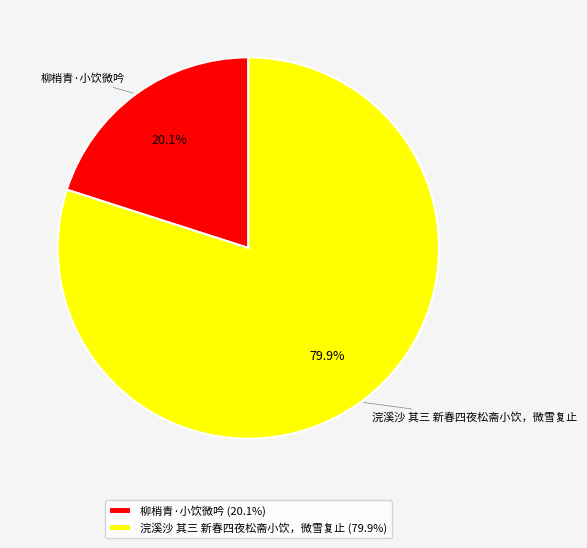

To the nearest percent, what percentage of the pie is 浣溪沙 其三 新春四夜松斋小饮，微雪复止?

80%